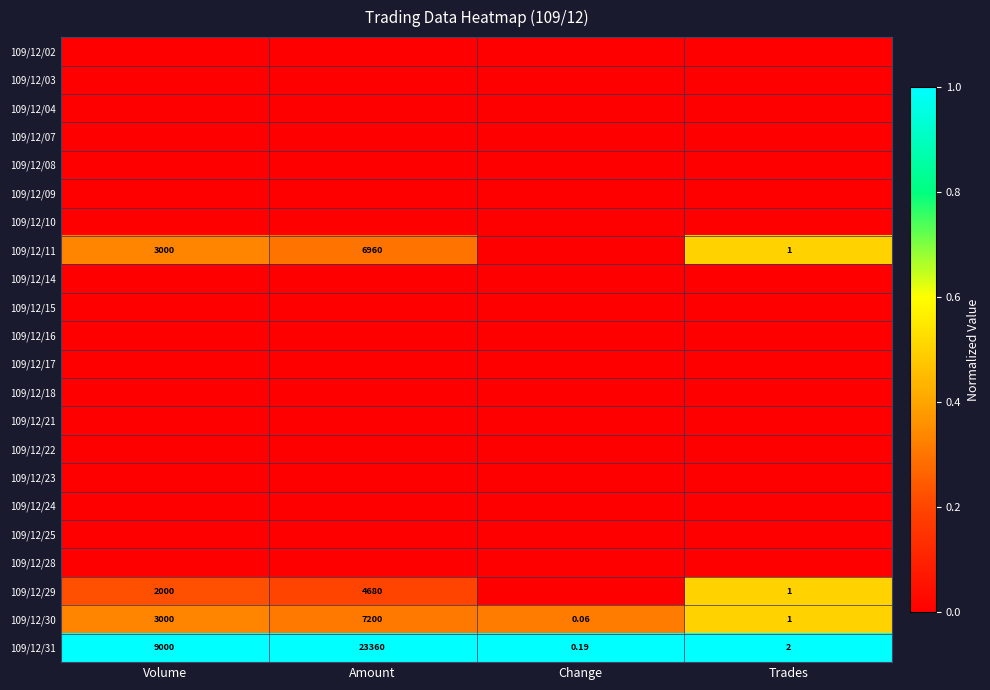

Which series changed the most between Change and Trades?

109/12/11